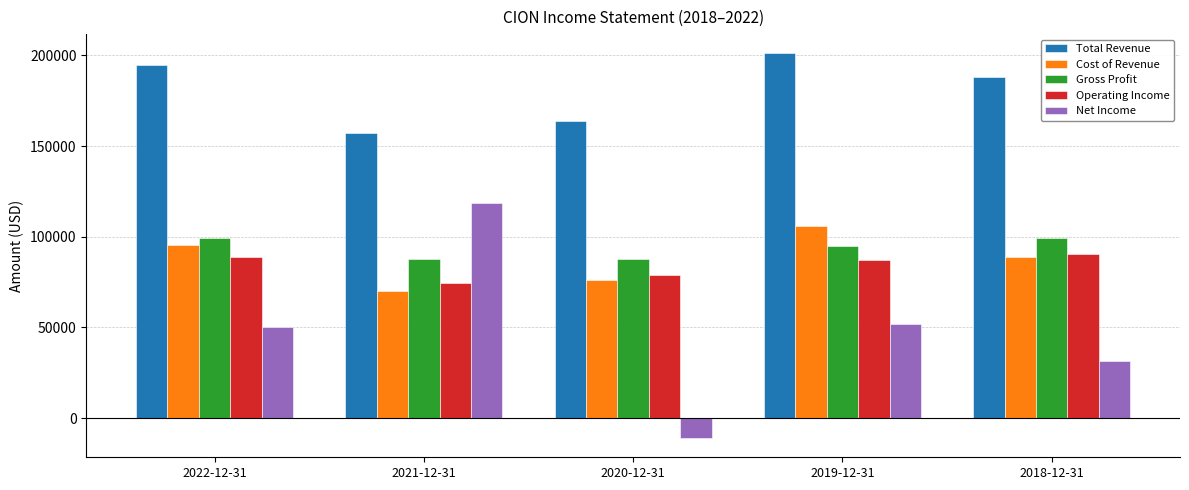

What is the lowest value of the Operating Income series?

74600